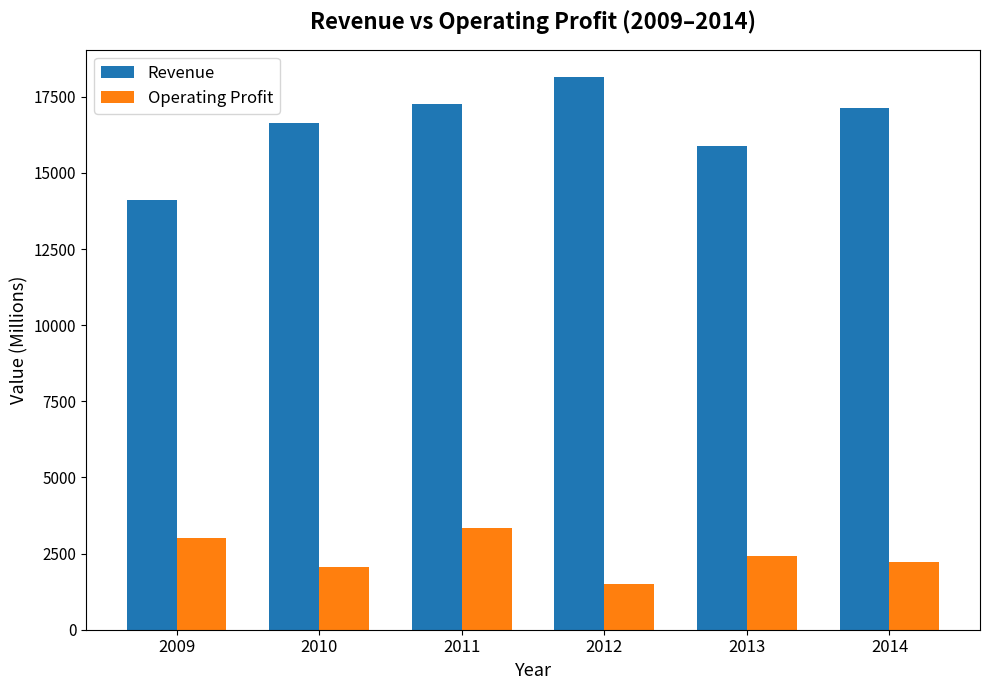

What is the difference between the maximum and second lowest values in the Operating Profit series?

1303